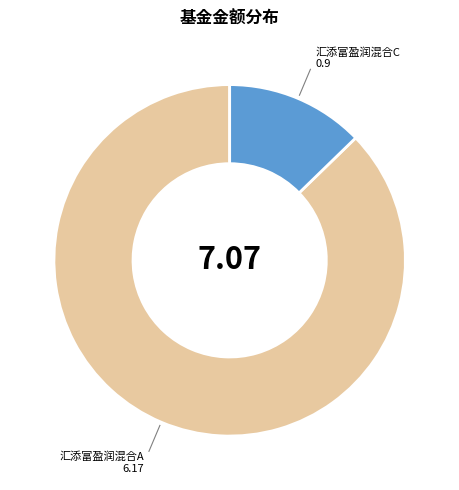

Between 汇添富盈润混合A and 汇添富盈润混合C, which is larger?

汇添富盈润混合A